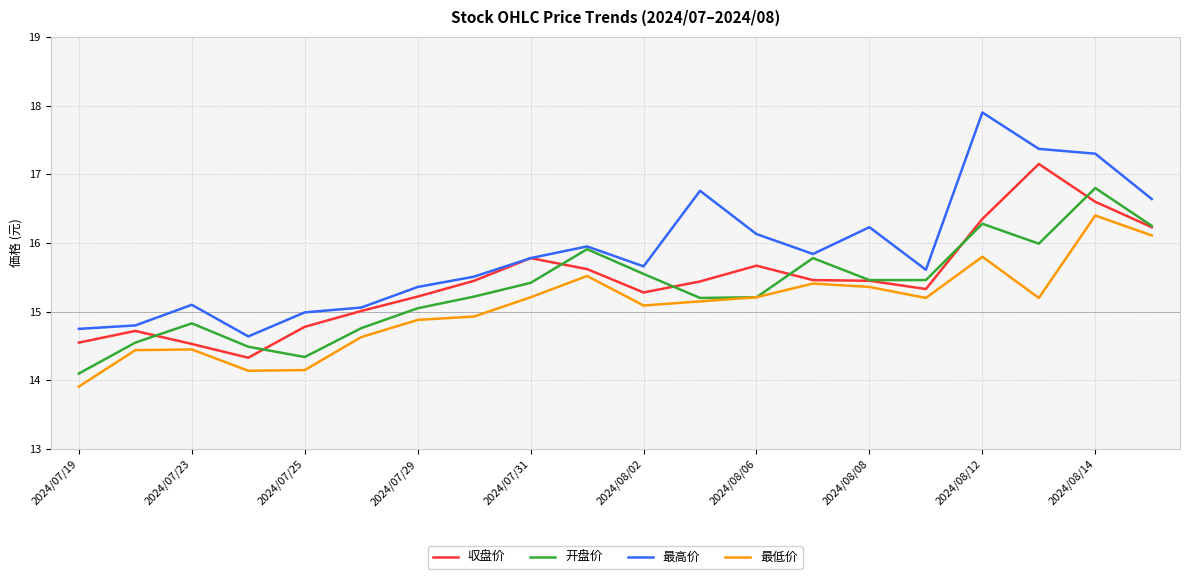

True or false: 最高价 has more than 2 interior local peaks.

True